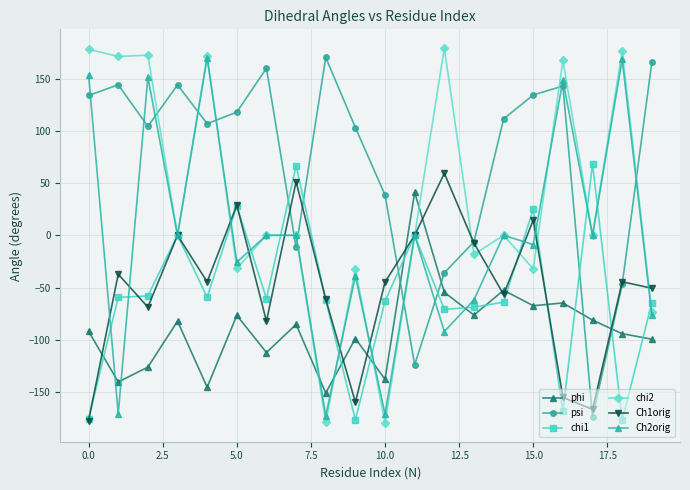

Which series ends up on top after the final intersection of phi and Ch2orig?

Ch2orig